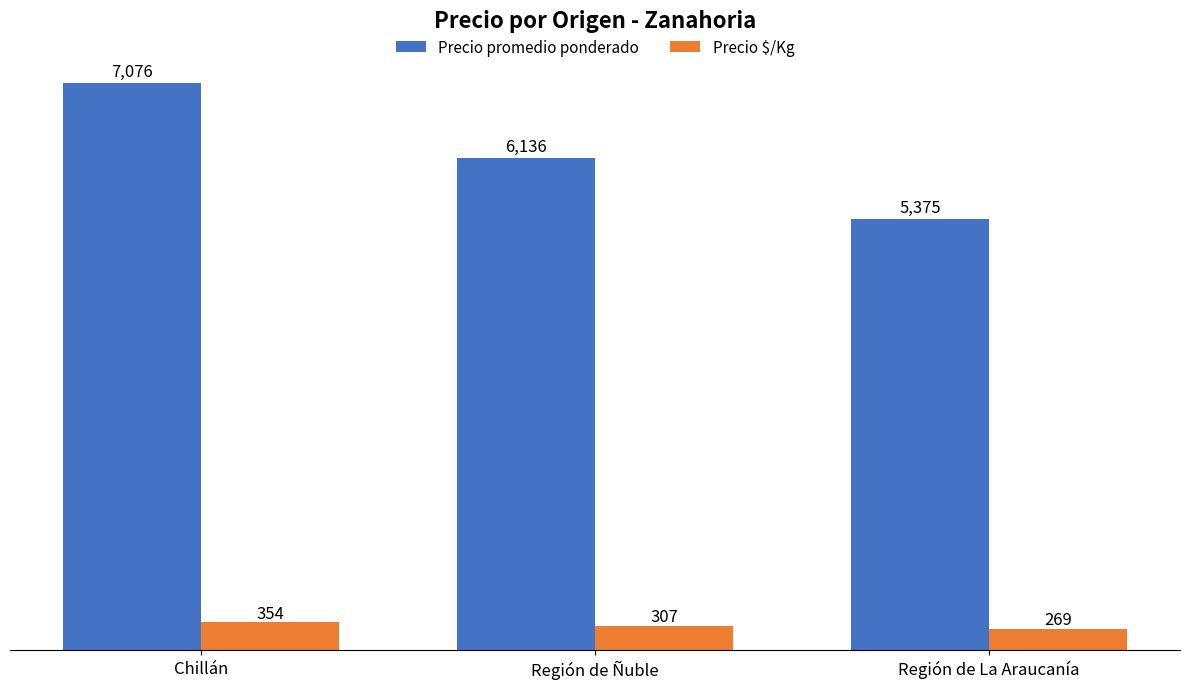

The Precio promedio ponderado series shows 8606 at Región de La Araucanía. True or false?

False